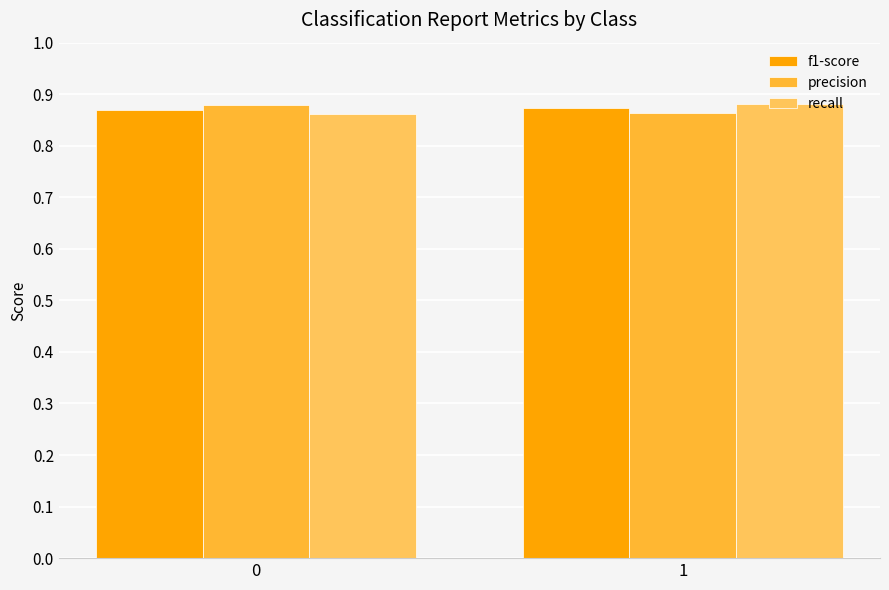

What is the sum of the f1-score values at 0 and 1?

1.7